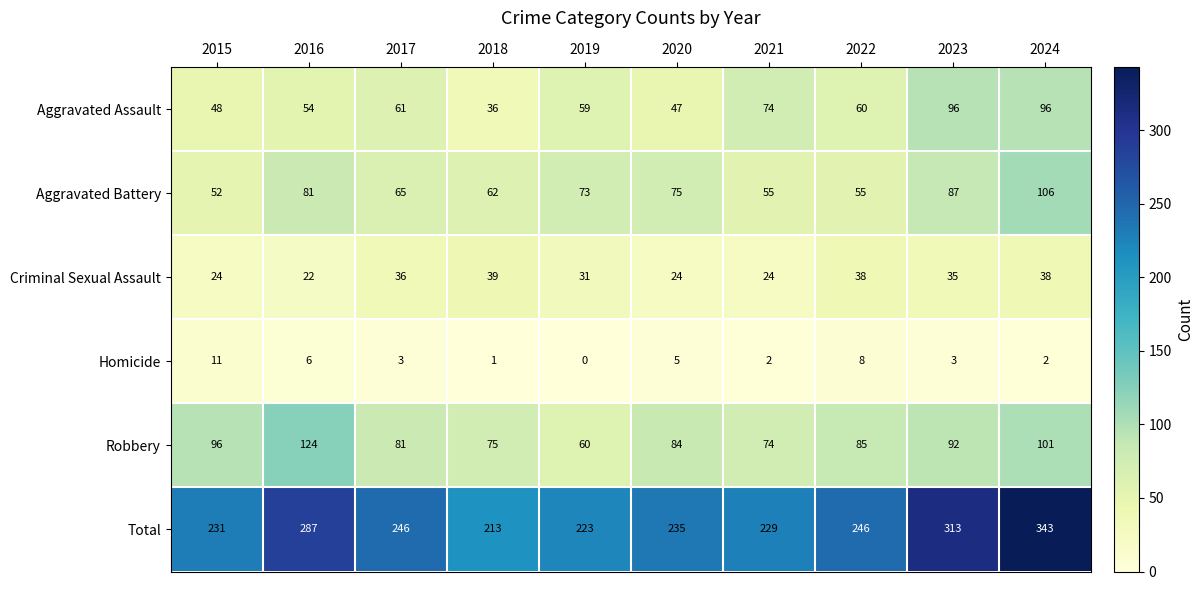

Which label corresponds to the smallest value in the chart?

2019